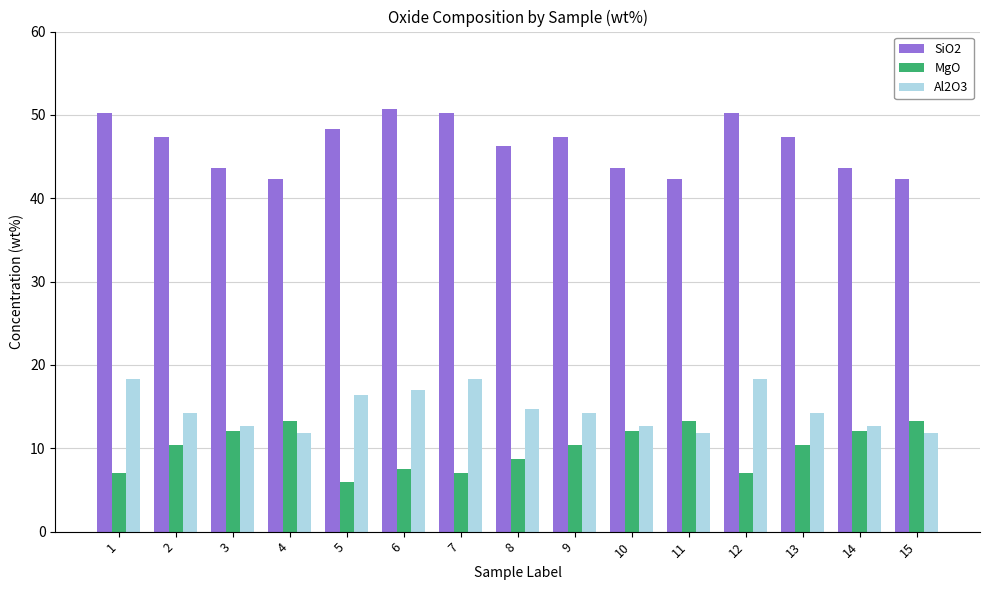

What is the sum of all MgO values?

150.5